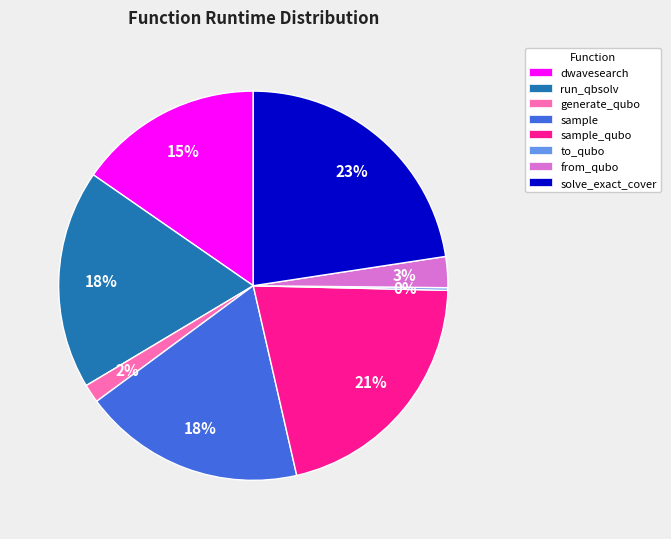

Which slice is the largest?

solve_exact_cover